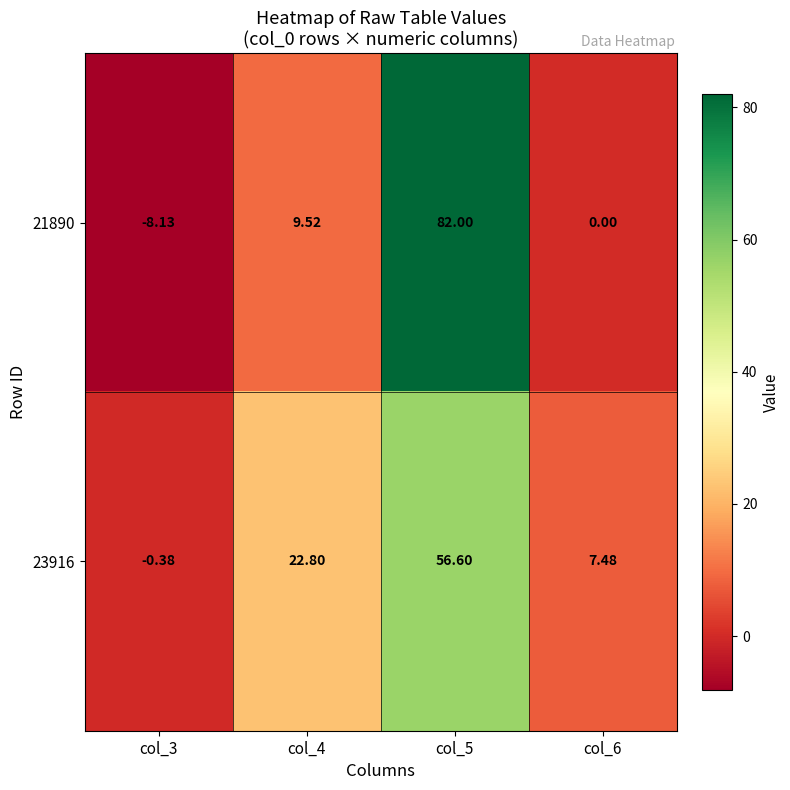

Is the value of 23916 at col_4 greater than the value of 21890 at col_6?

Yes